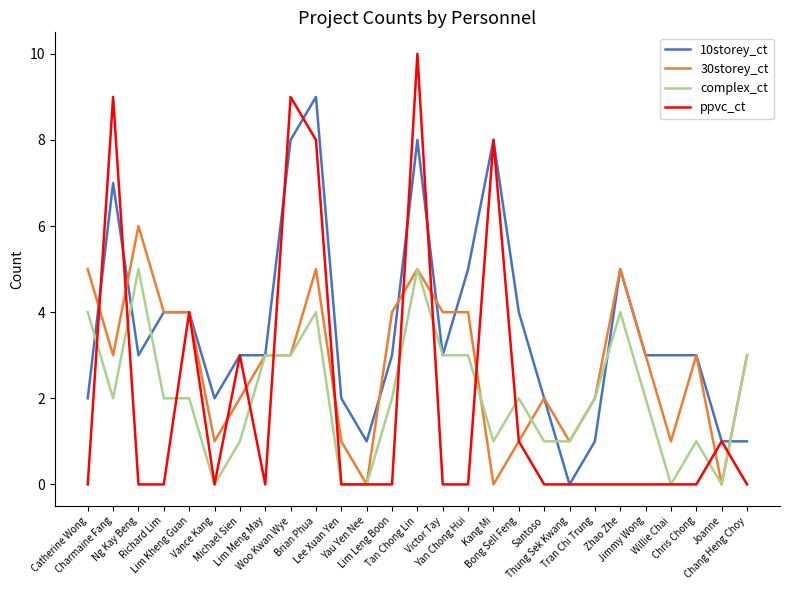

What is the total value across all series at Santoso?

5